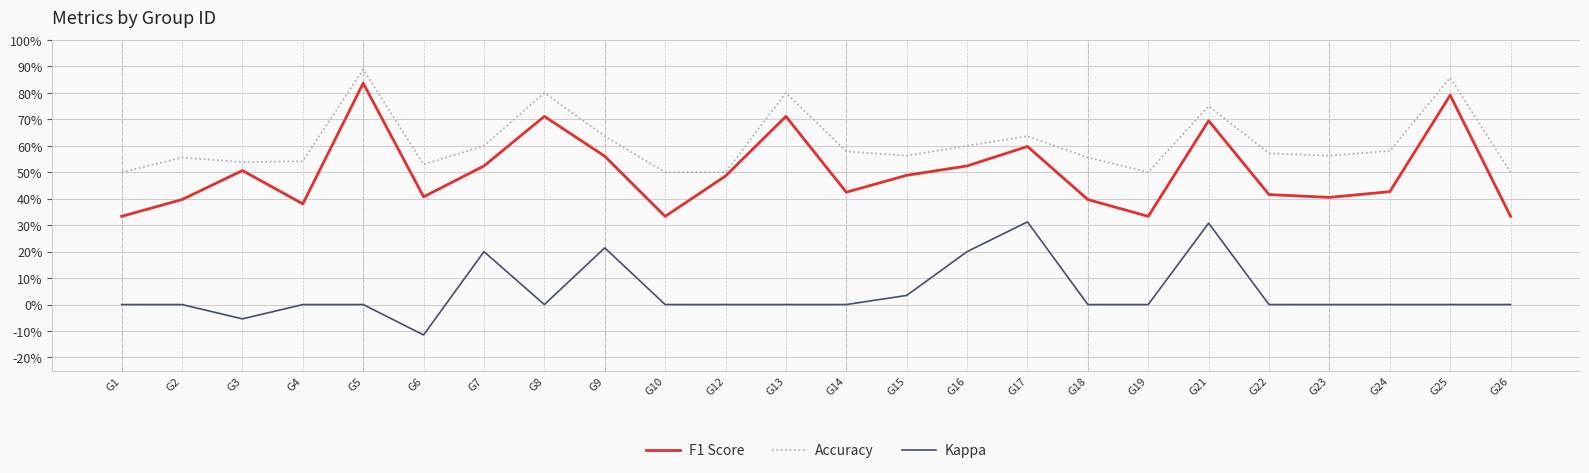

True or false: F1 Score and Accuracy intersect in this chart.

False